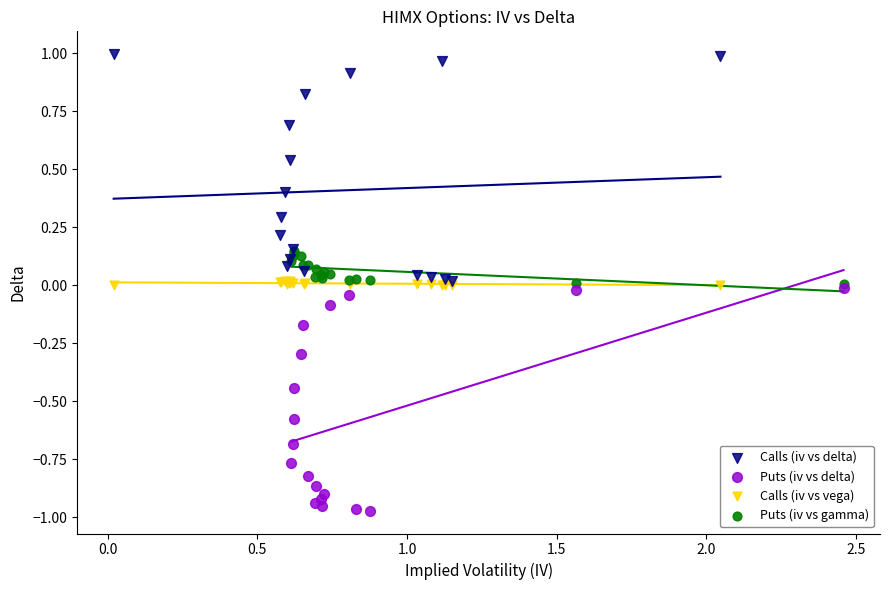

Which series contains the highest Y value?

Calls (iv vs delta)